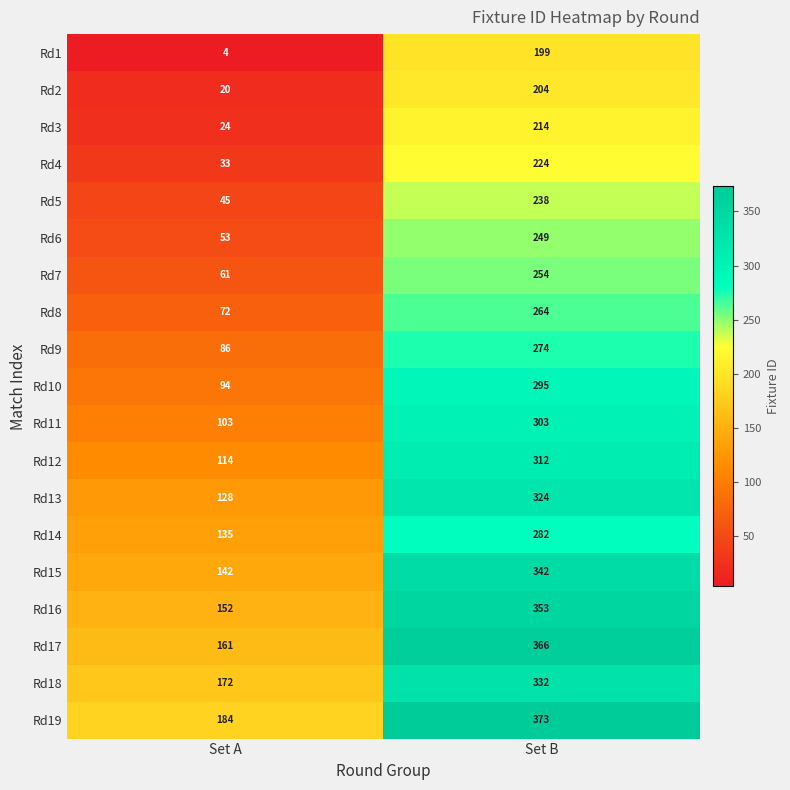

Which series has the widest spread of values?

Rd17